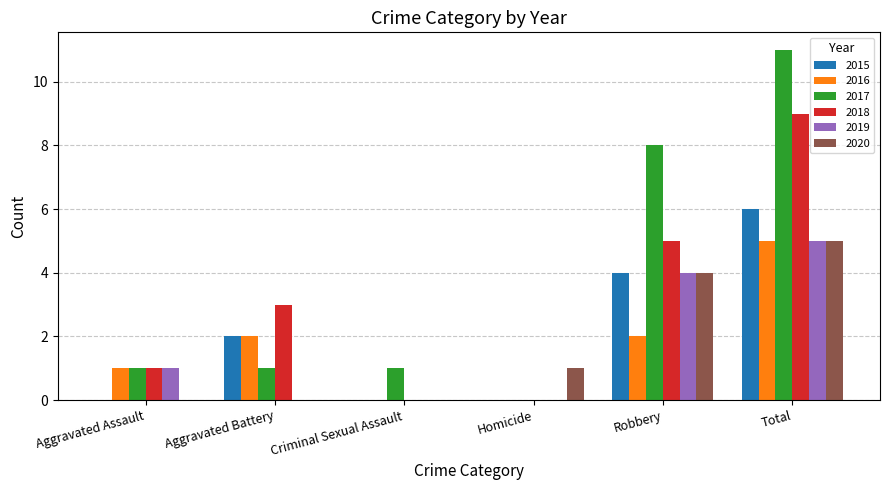

At which label does 2015 reach its peak?

Total